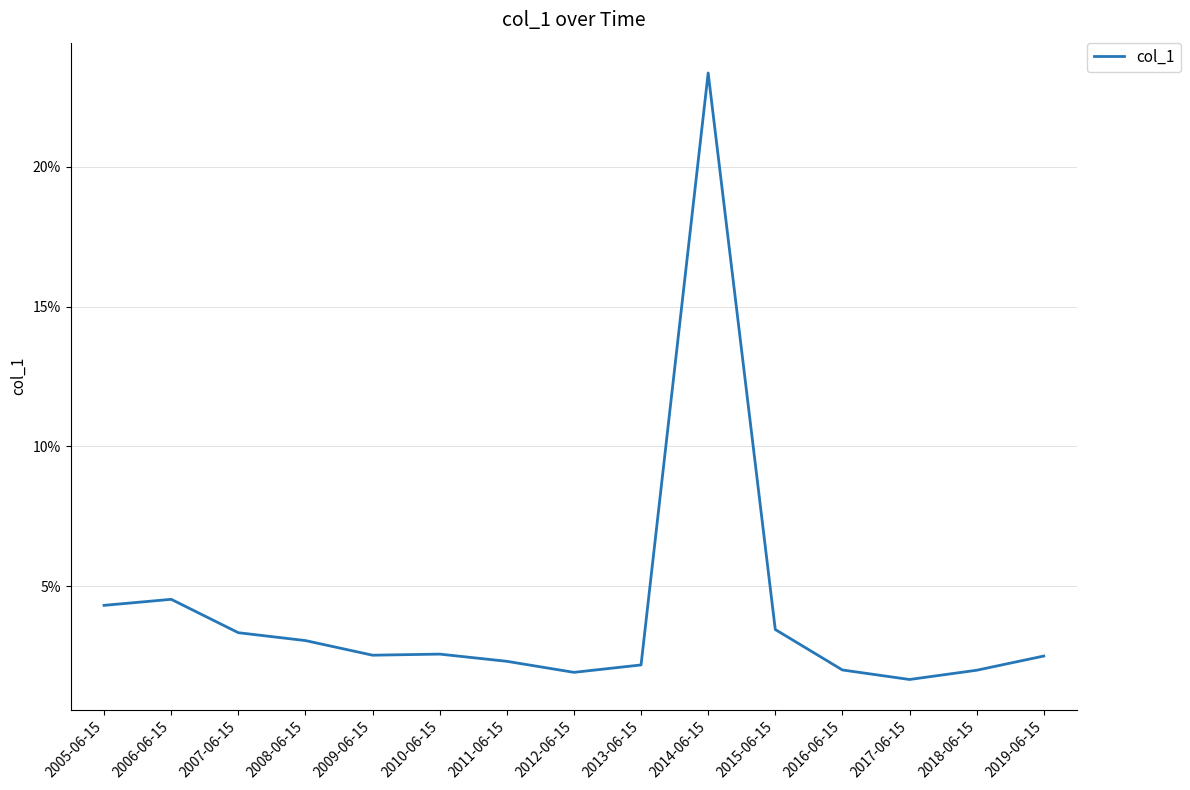

Does the chart have visible grid lines?

Yes